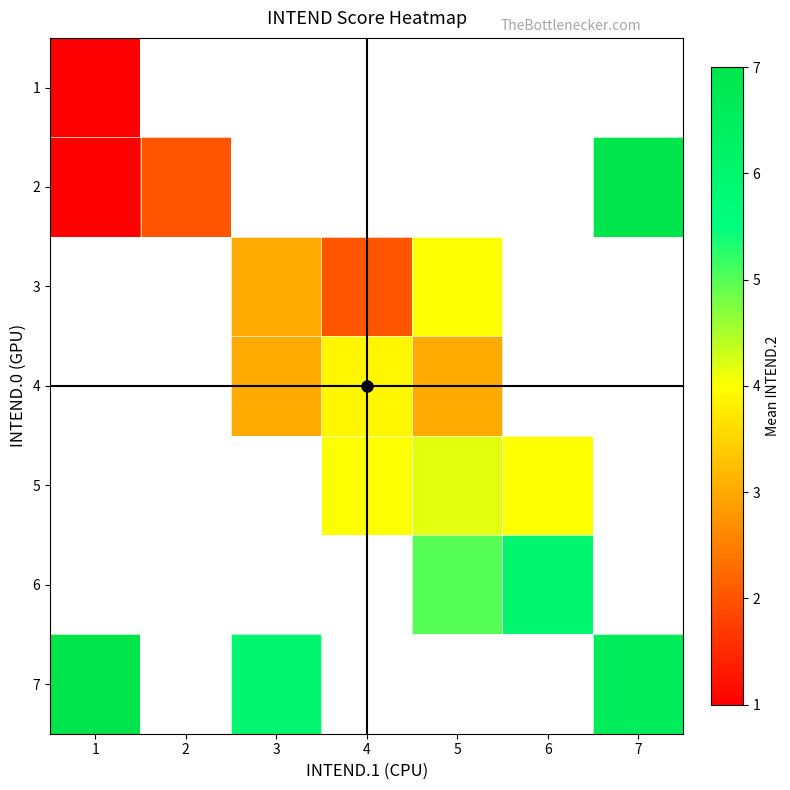

How many data points does each series have?

7